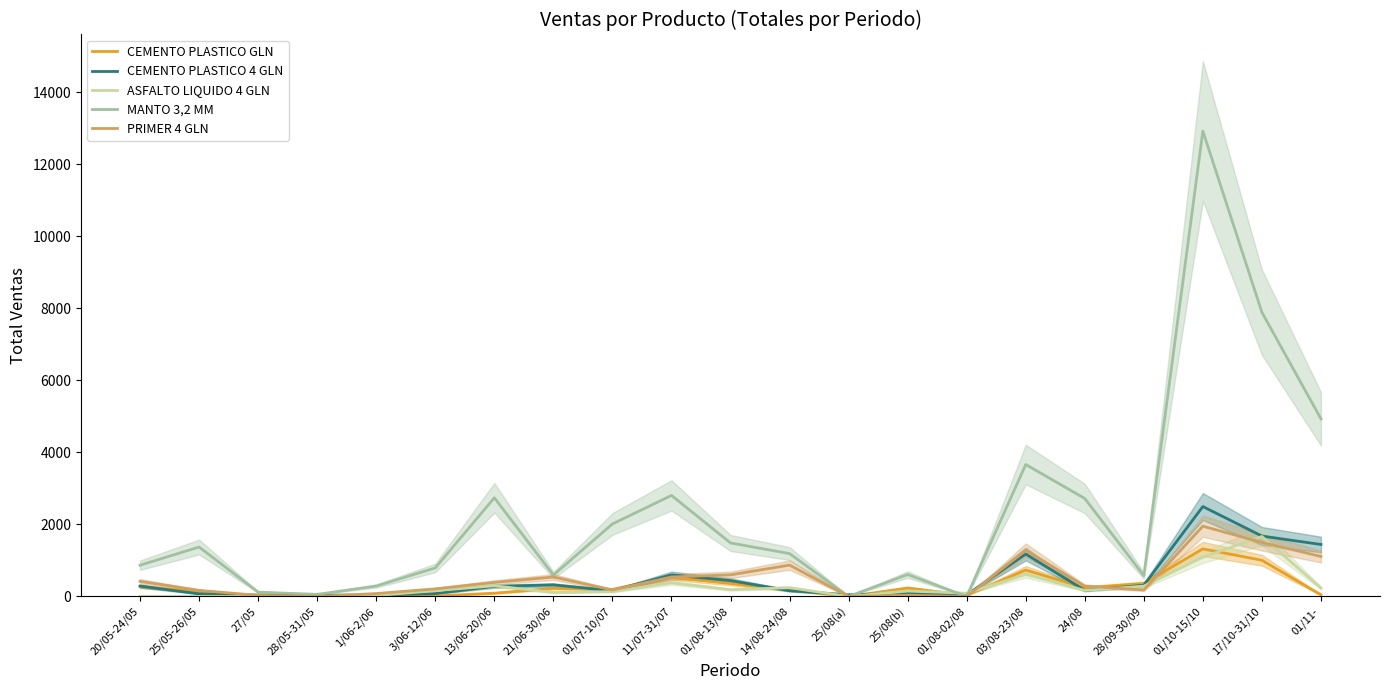

At which category does MANTO 3,2 MM reach its first local peak?

25/05-26/05